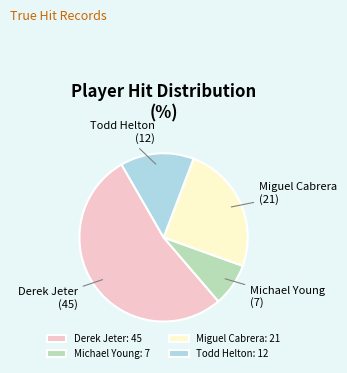

Approximately how many times larger is the value at Todd Helton compared to Michael Young?

1.7